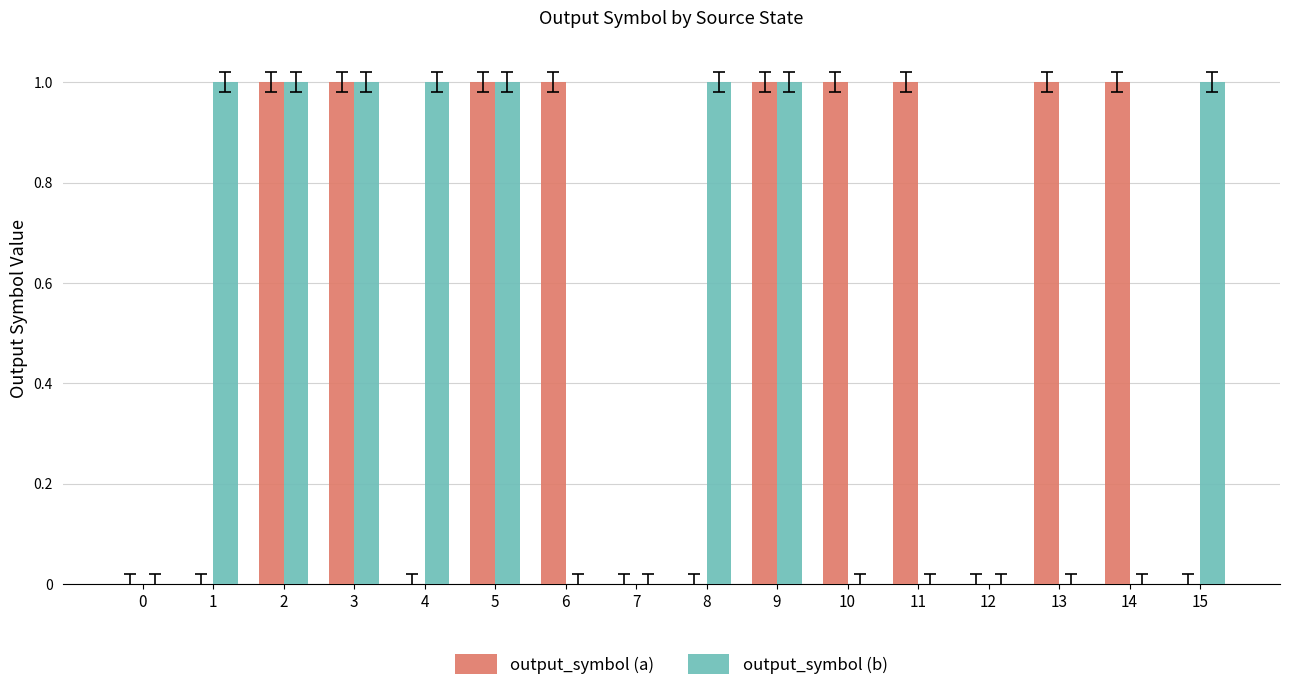

What is the sum of all output_symbol (a) values?

9